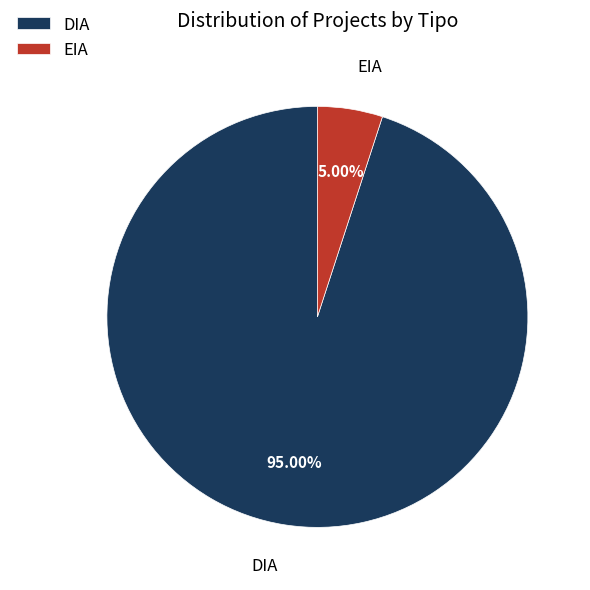

How much of the chart is everything except EIA?

95.0%